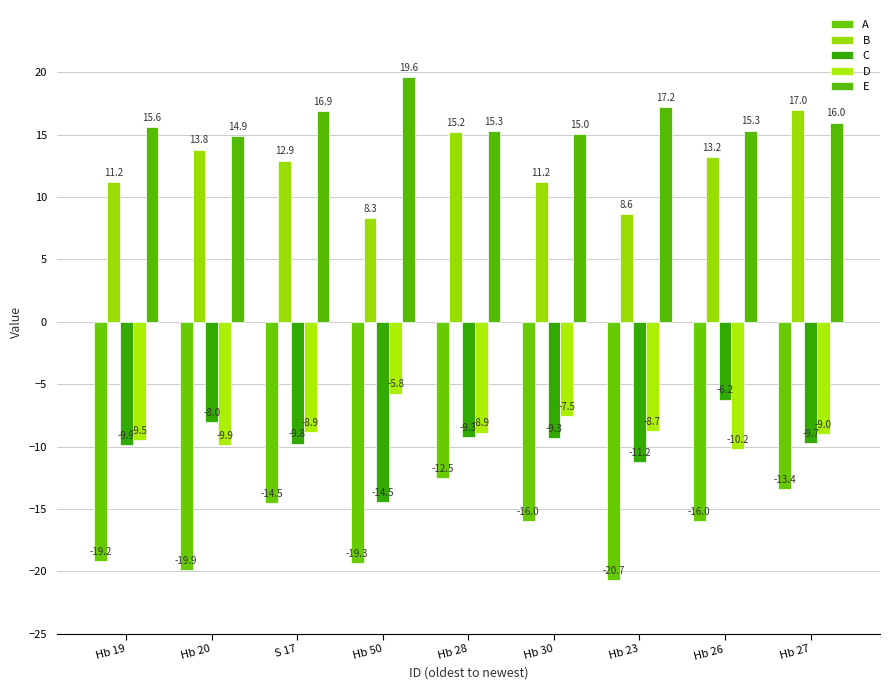

True or false: C has a value of -13.2 at Hb 27.

False